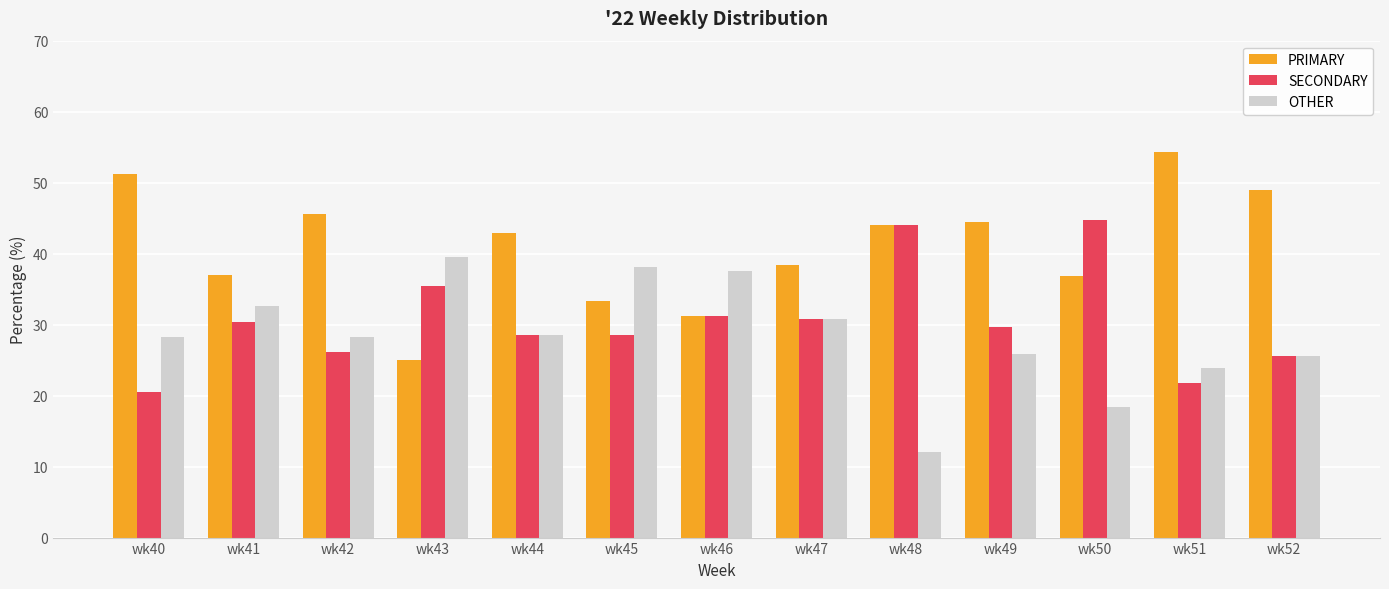

The value of PRIMARY at wk41 is 37.0. True or false?

True